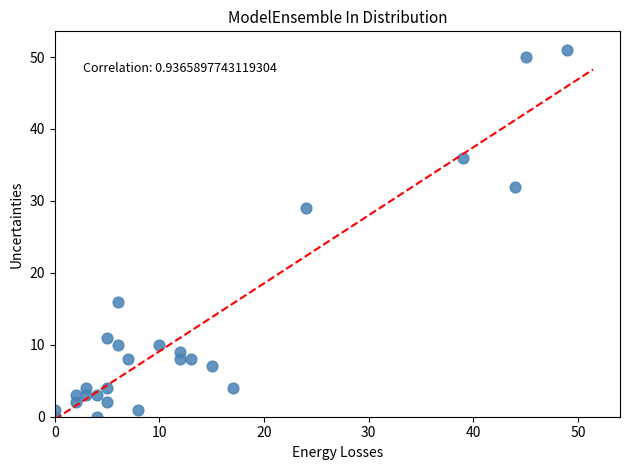

What is the range of Y values (max minus min)?

51